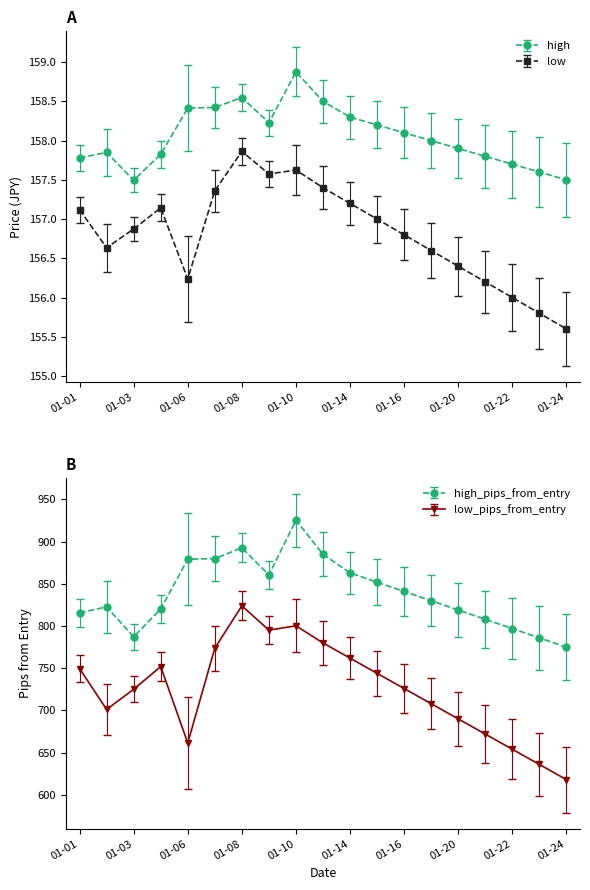

What is the spread (max minus min) of values at 2025-01-17?

673.4